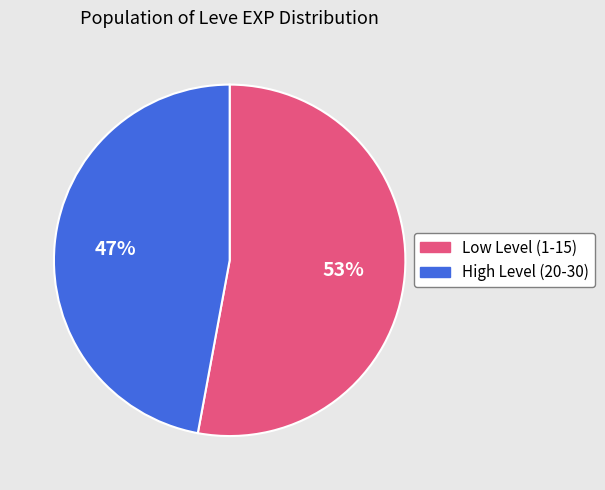

Rank the categories by value from highest to lowest.

Low Level (1-15), High Level (20-30)